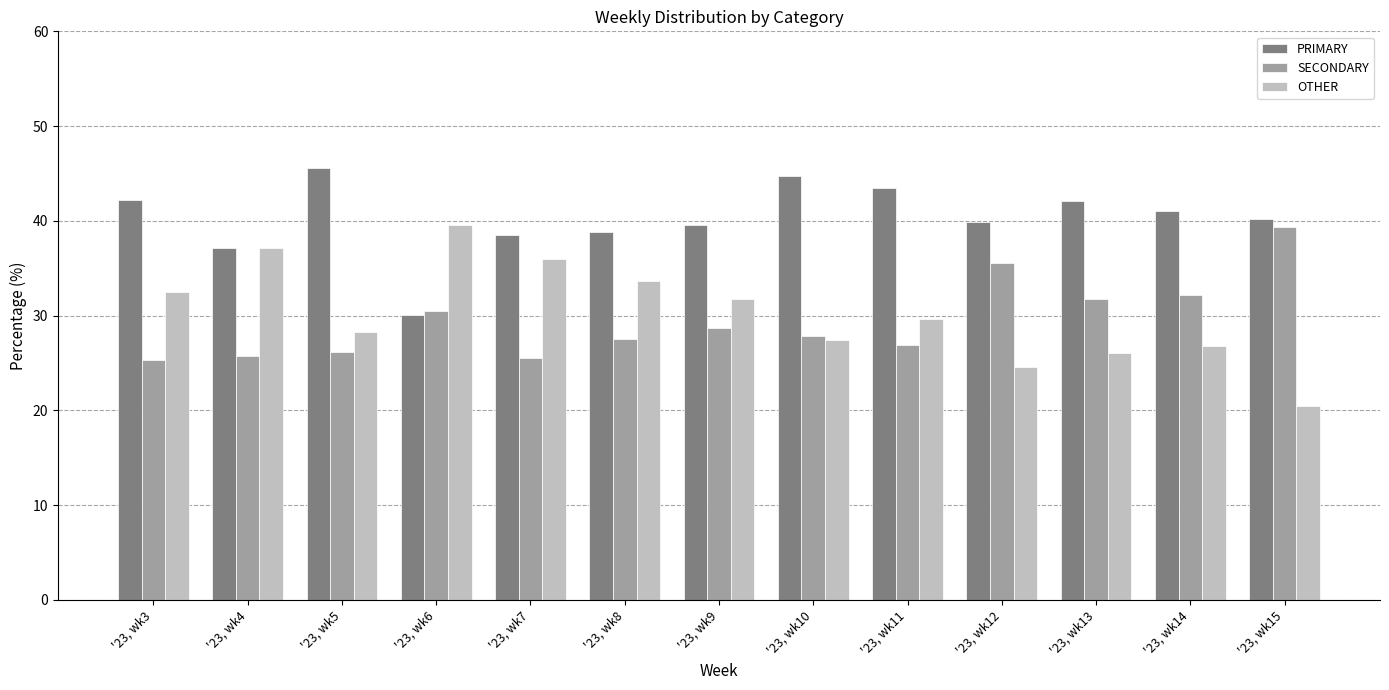

What is the difference between the OTHER values at '23, wk5 and '23, wk8?

5.4